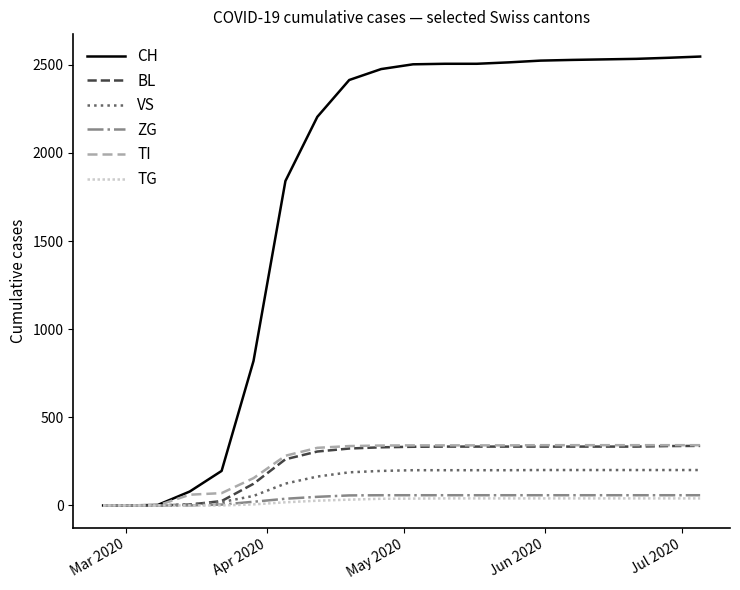

Which series has the largest total across all categories?

CH